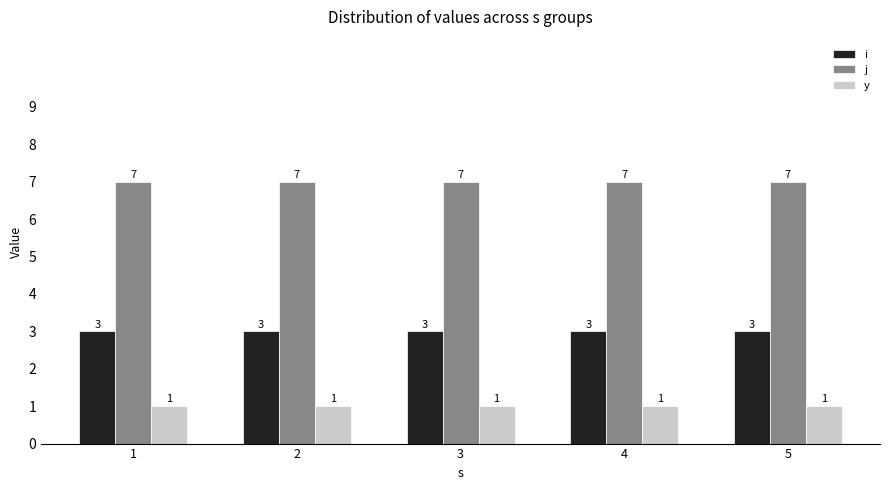

What is the maximum value shown in the chart?

7